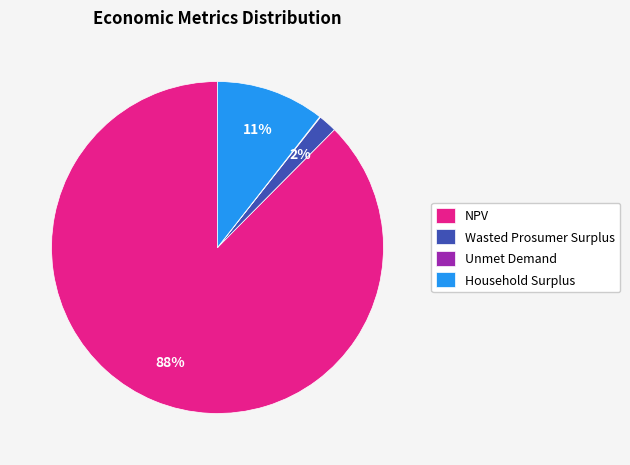

The Household Surplus slice represents 11% of the pie. True or false?

True